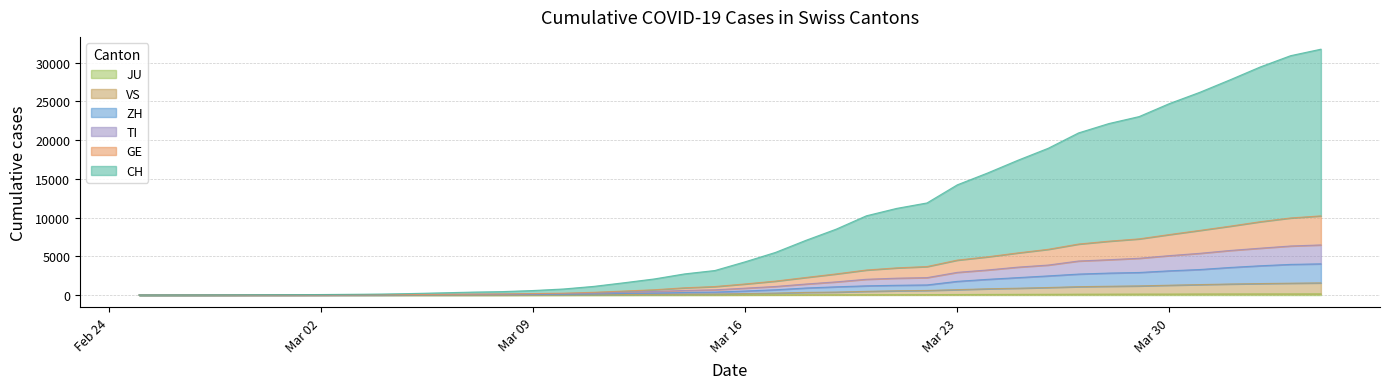

What is the sum of all ZH values?

47433